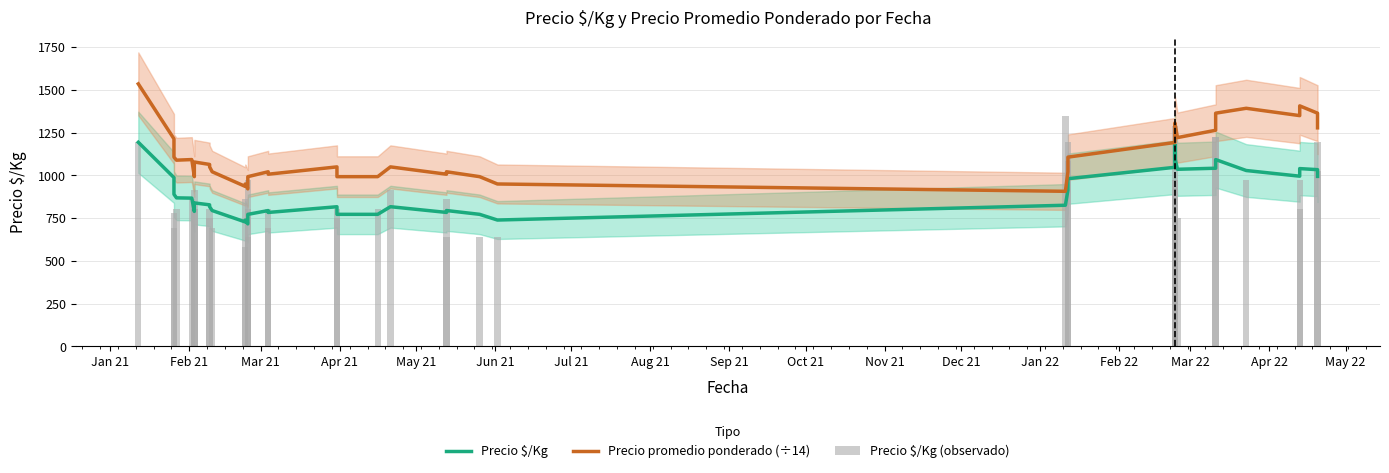

What is the sum of all Precio promedio ponderado (÷14) values?

44575.0